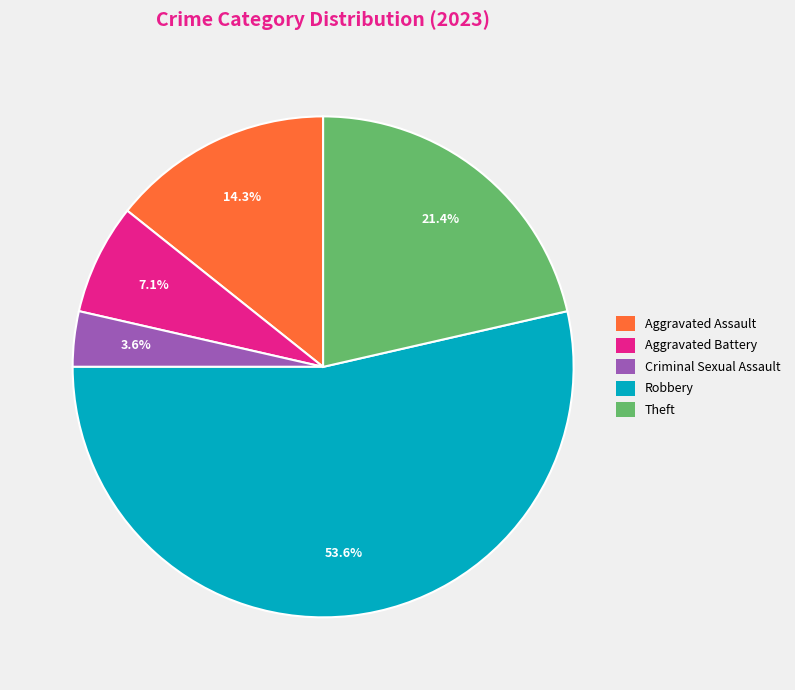

What portion of the pie excludes Aggravated Assault?

85.7%